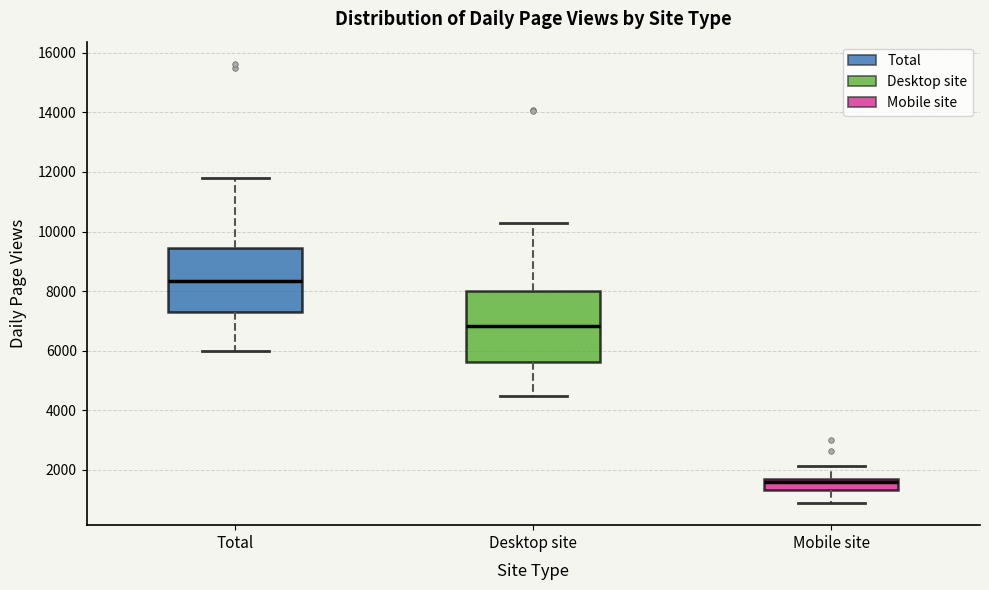

Which box is the tallest, from its lower edge to its upper edge?

Desktop site